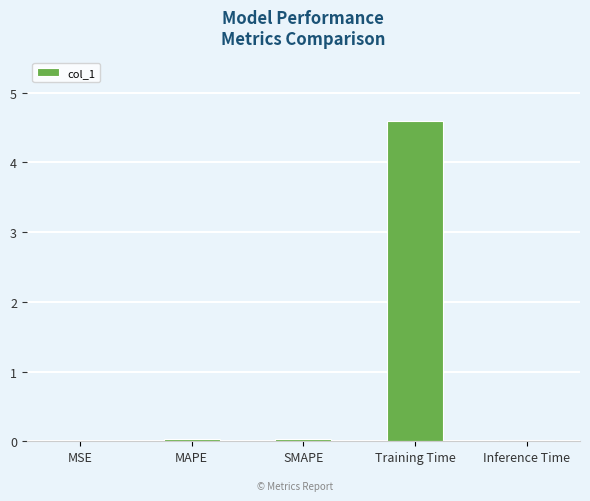

True or false: the data shows 0.0 at SMAPE.

True